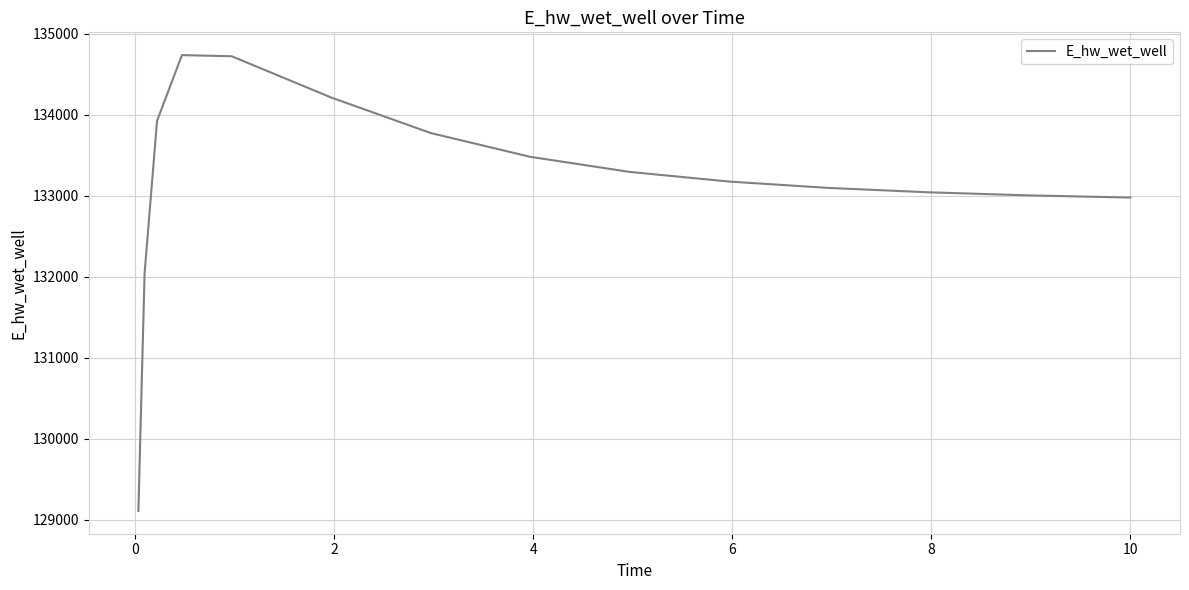

What is the minimum value shown in the chart?

129110.0